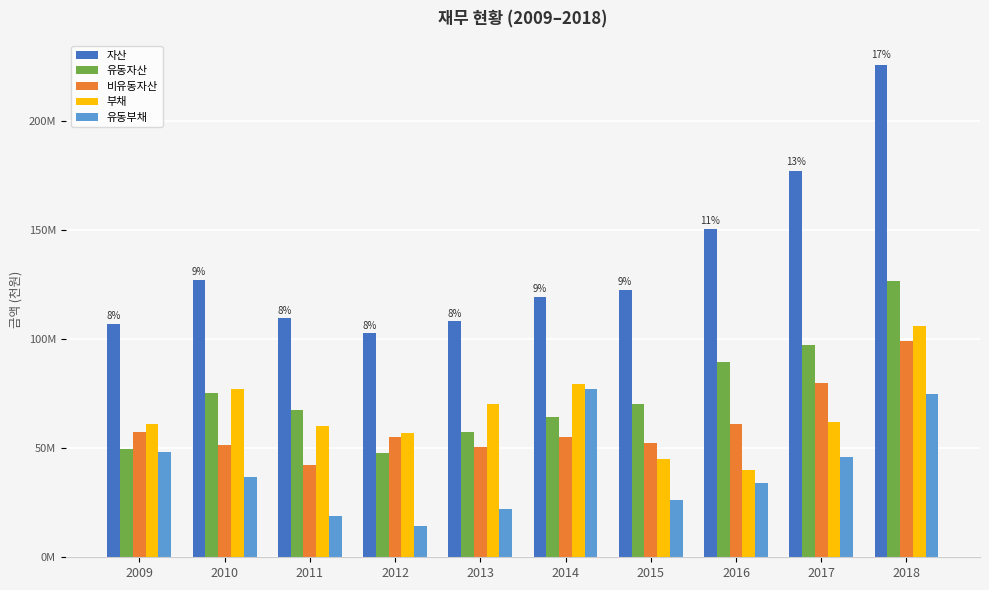

Reading right to left, extract all data points from this chart.

자산: 2018=225306865	2017=176822944	2016=150348958	2015=122341140	2014=119192627	2013=108103126	2012=102649079	2011=109537364	2010=126884679	2009=106921302
유동자산: 2018=126478550	2017=97076319	2016=89531801	2015=70167102	2014=64070297	2013=57576479	2012=47748910	2011=67491344	2010=75311573	2009=49543980
비유동자산: 2018=98828315	2017=79746625	2016=60817157	2015=52174037	2014=55122329	2013=50526646	2012=54900169	2011=42046021	2010=51573106	2009=57377322
부채: 2018=106021912	2017=62038103	2016=40149205	2015=44785143	2014=79399948	2013=70204288	2012=57013124	2011=60059180	2010=76984374	2009=60989151
유동부채: 2018=74957565	2017=46022004	2016=33803070	2015=26004281	2014=77032661	2013=22192237	2012=14301236	2011=18823777	2010=36609415	2009=48384915